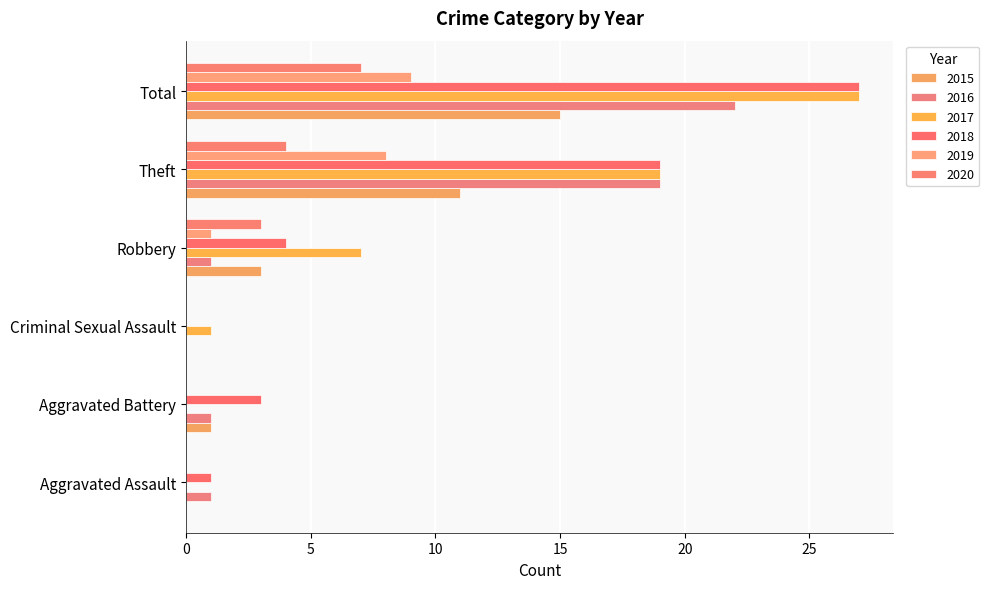

Between Aggravated Assault and Aggravated Battery, which series saw the biggest shift?

2018